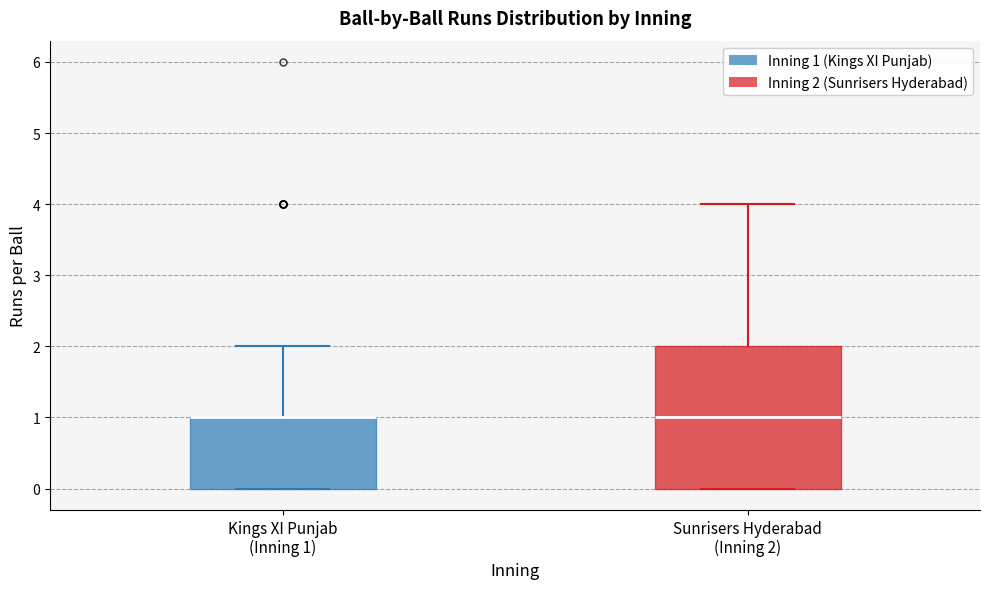

Reading left to right, read every box against the y-axis: the position of its median line, the range the box covers, and the ends of its whiskers. The values are not printed on the chart, so give them approximately, as read against the axis.

Kings XI Punjab (Inning 1): median 1 (drawn on the box's upper edge), box 0 to 1, whiskers 0 to 2
Sunrisers Hyderabad (Inning 2): median 1, box 0 to 2, whiskers 0 to 4